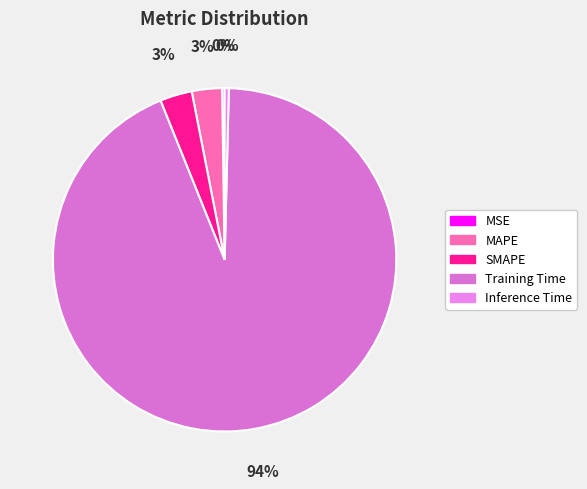

Does any single category account for the majority?

Yes